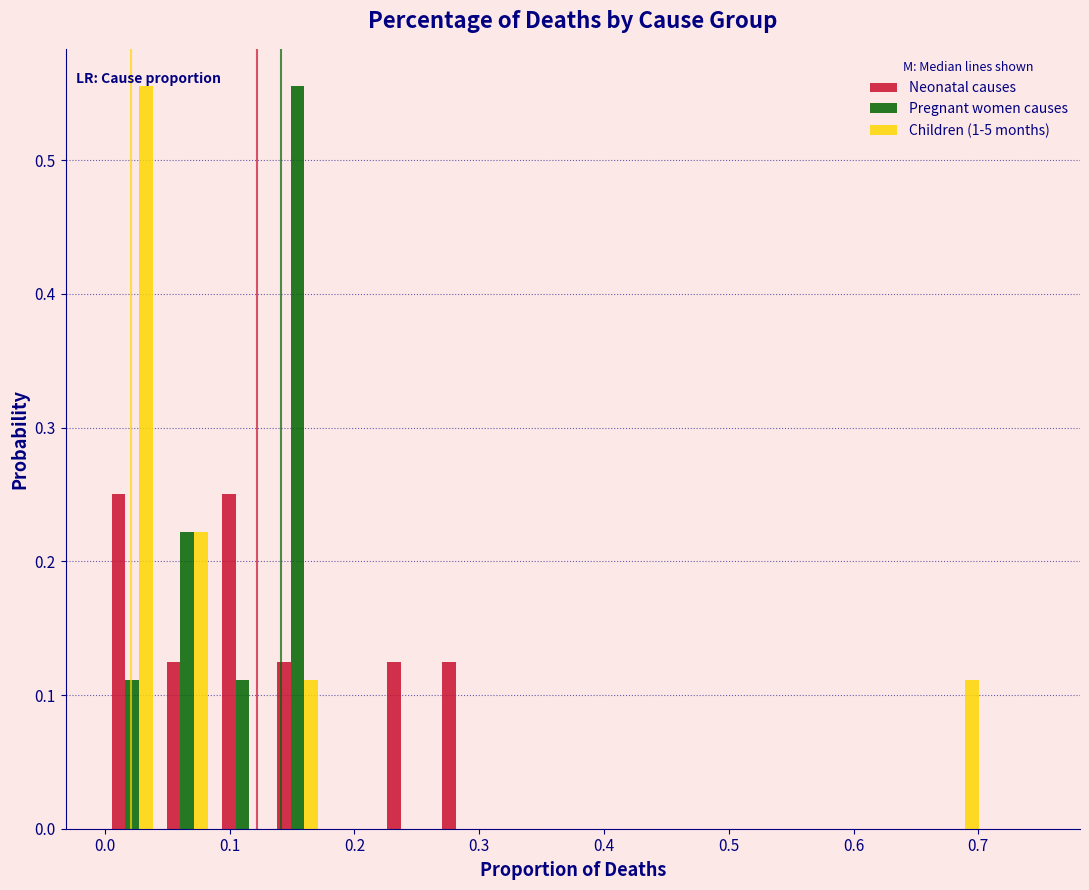

Reading left to right, transcribe this chart: for each range on the x-axis, give the height of each series' bar. Neither the bar edges nor the heights are printed on the chart, so give them approximately, as read against the axes.

0.00 to 0.04: Neonatal causes=0.25	Pregnant women causes=0.11	Children (1-5 months)=0.56
0.04 to 0.09: Neonatal causes=0.13	Pregnant women causes=0.22	Children (1-5 months)=0.22
0.09 to 0.13: Neonatal causes=0.25	Pregnant women causes=0.11	Children (1-5 months)=0
0.13 to 0.18: Neonatal causes=0.13	Pregnant women causes=0.56	Children (1-5 months)=0.11
0.18 to 0.22: Neonatal causes=0	Pregnant women causes=0	Children (1-5 months)=0
0.22 to 0.26: Neonatal causes=0.13	Pregnant women causes=0	Children (1-5 months)=0
0.26 to 0.31: Neonatal causes=0.13	Pregnant women causes=0	Children (1-5 months)=0
0.31 to 0.35: Neonatal causes=0	Pregnant women causes=0	Children (1-5 months)=0
0.35 to 0.40: Neonatal causes=0	Pregnant women causes=0	Children (1-5 months)=0
0.40 to 0.44: Neonatal causes=0	Pregnant women causes=0	Children (1-5 months)=0
0.44 to 0.49: Neonatal causes=0	Pregnant women causes=0	Children (1-5 months)=0
0.49 to 0.53: Neonatal causes=0	Pregnant women causes=0	Children (1-5 months)=0
0.53 to 0.57: Neonatal causes=0	Pregnant women causes=0	Children (1-5 months)=0
0.57 to 0.62: Neonatal causes=0	Pregnant women causes=0	Children (1-5 months)=0
0.62 to 0.66: Neonatal causes=0	Pregnant women causes=0	Children (1-5 months)=0
0.66 to 0.71: Neonatal causes=0	Pregnant women causes=0	Children (1-5 months)=0.11
0.71 to 0.75: Neonatal causes=0	Pregnant women causes=0	Children (1-5 months)=0